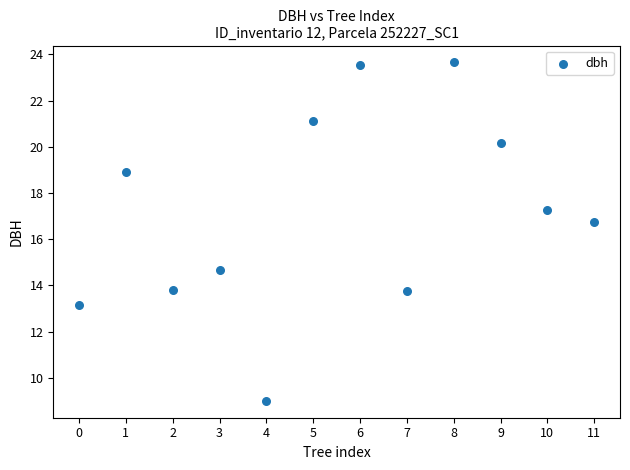

What is the average Y value?

17.1